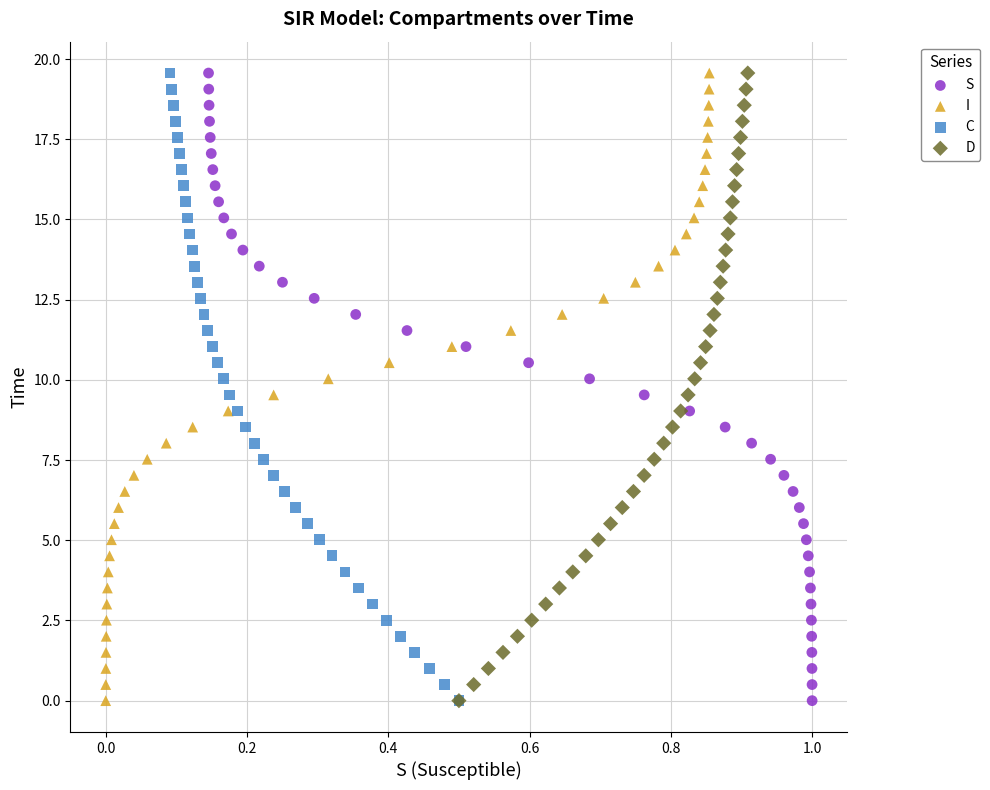

What are all the series names shown in the legend?

S, I, C, D